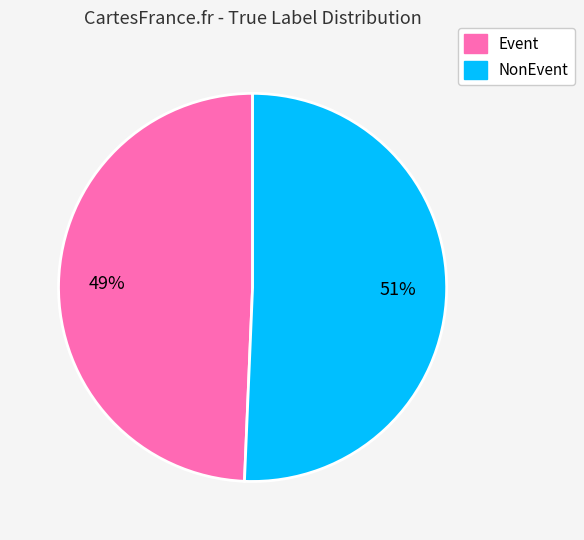

Which slice is the smallest?

Event